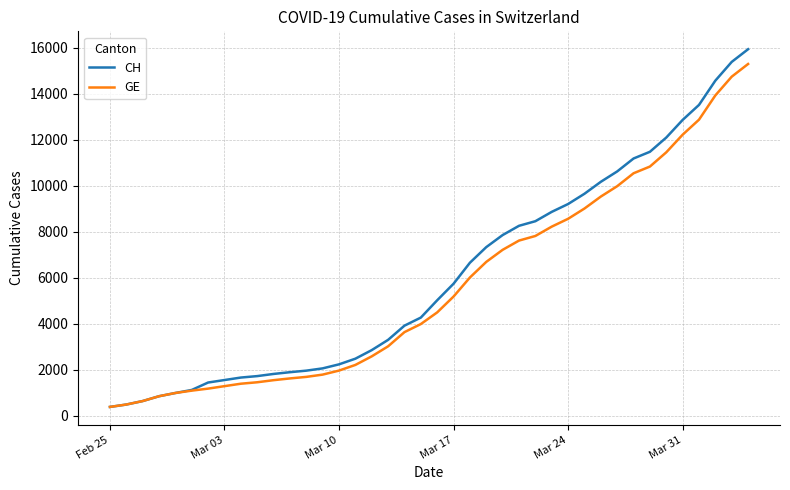

What is the highest value of the GE series?

15284